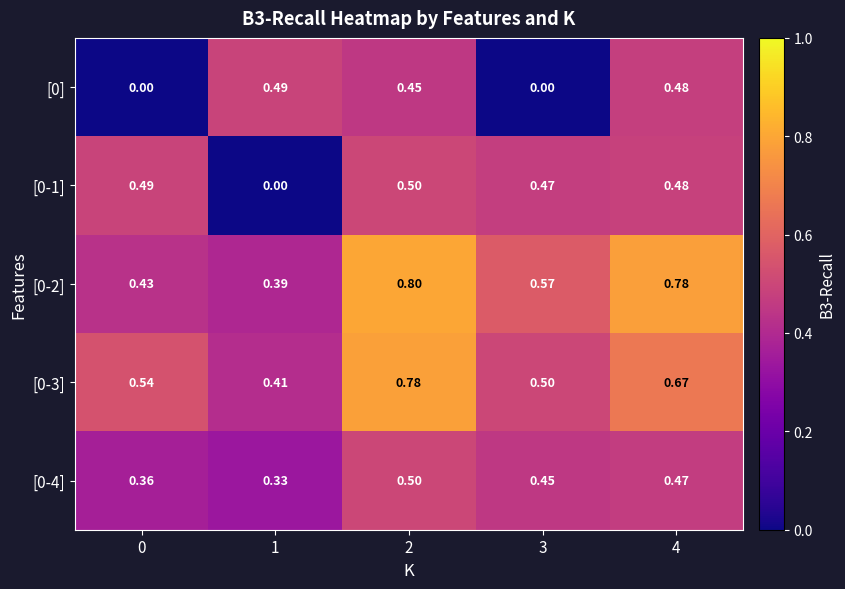

Is the value of [0-3] at 0 greater than the value of [0-4] at 2?

Yes